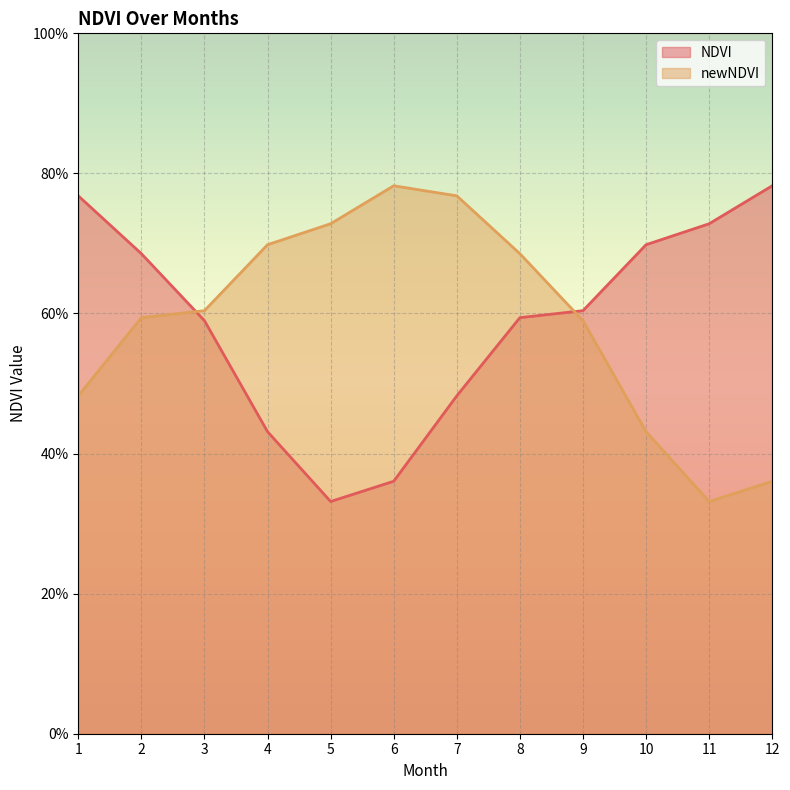

Which series has the largest total across all categories?

NDVI